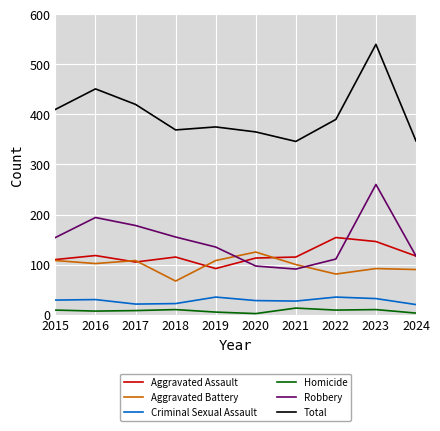

True or false: Robbery and Homicide intersect in this chart.

False